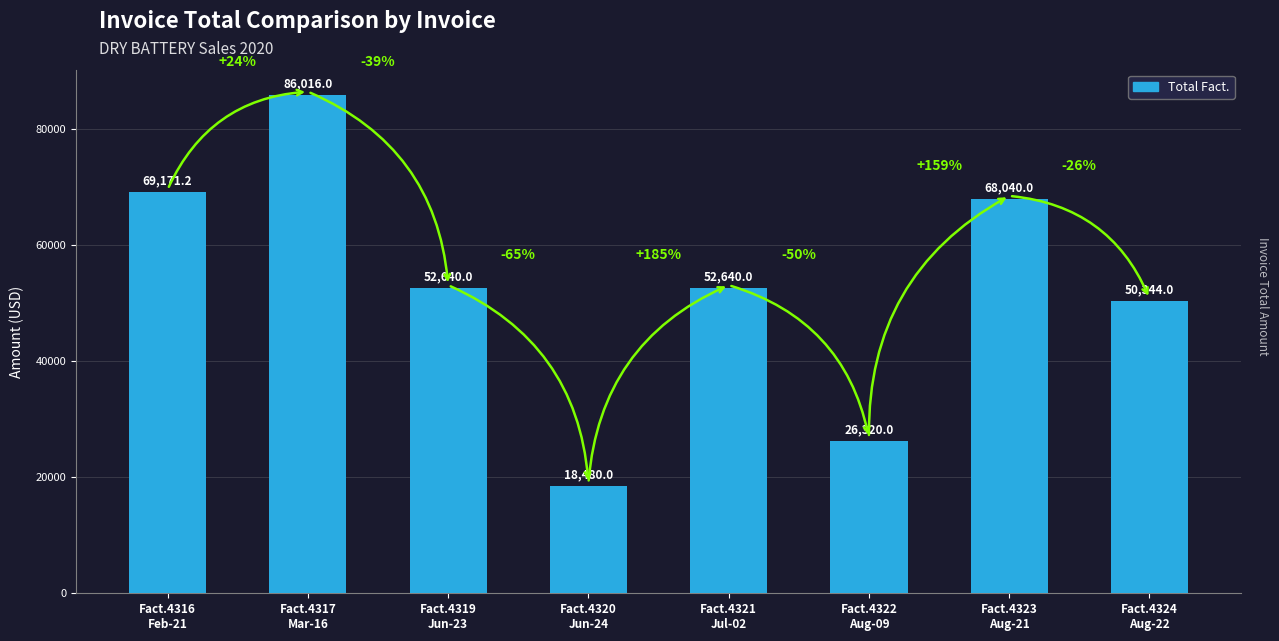

Reading right to left, what are all the values shown in this chart?

50344.0	68040.0	26320.0	52640.0	18480.0	52640.0	86016.0	69171.2